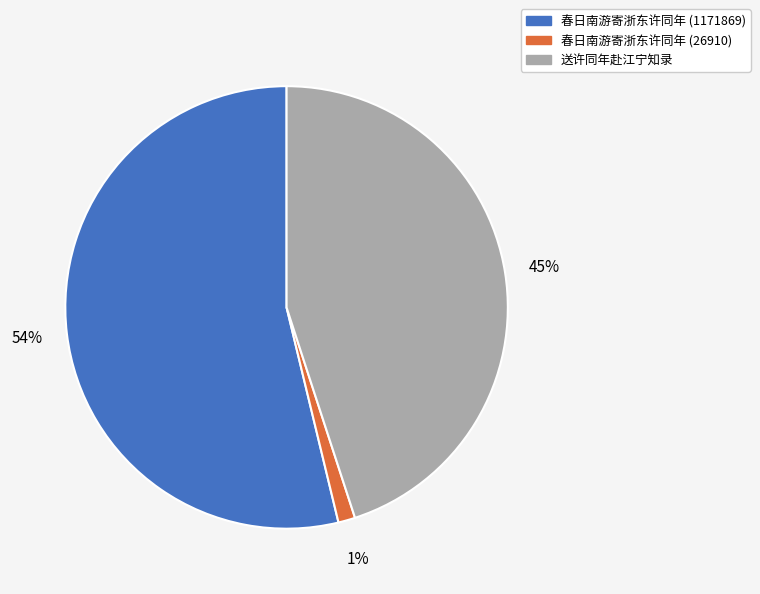

Is it true that 春日南游寄浙东许同年 (1171869) is 43% of the pie?

False